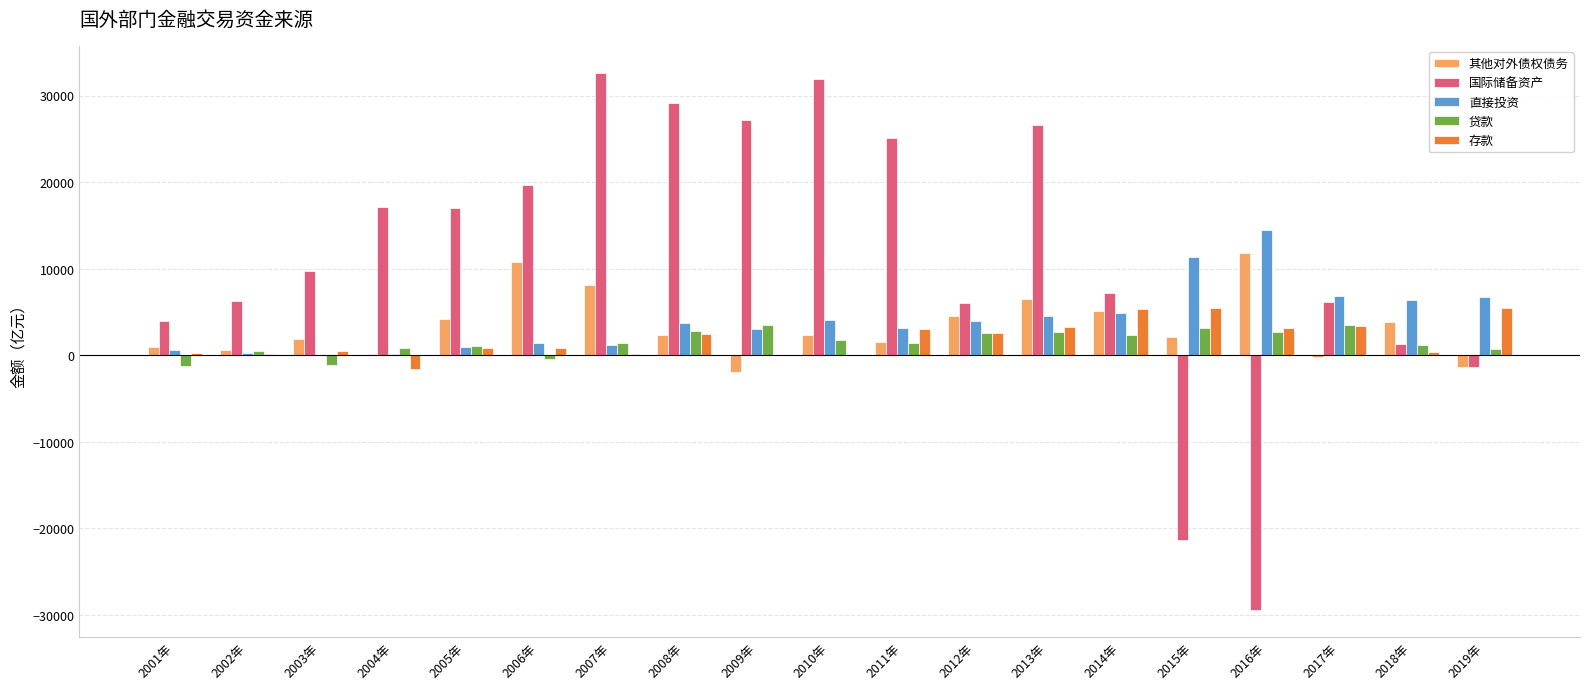

Which series changed the most between 2001年 and 2010年?

国际储备资产